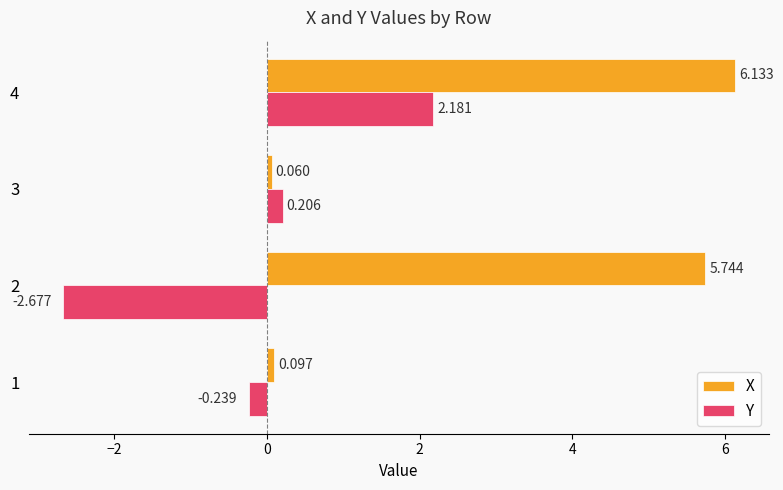

At which category is the sum across all series the highest?

4